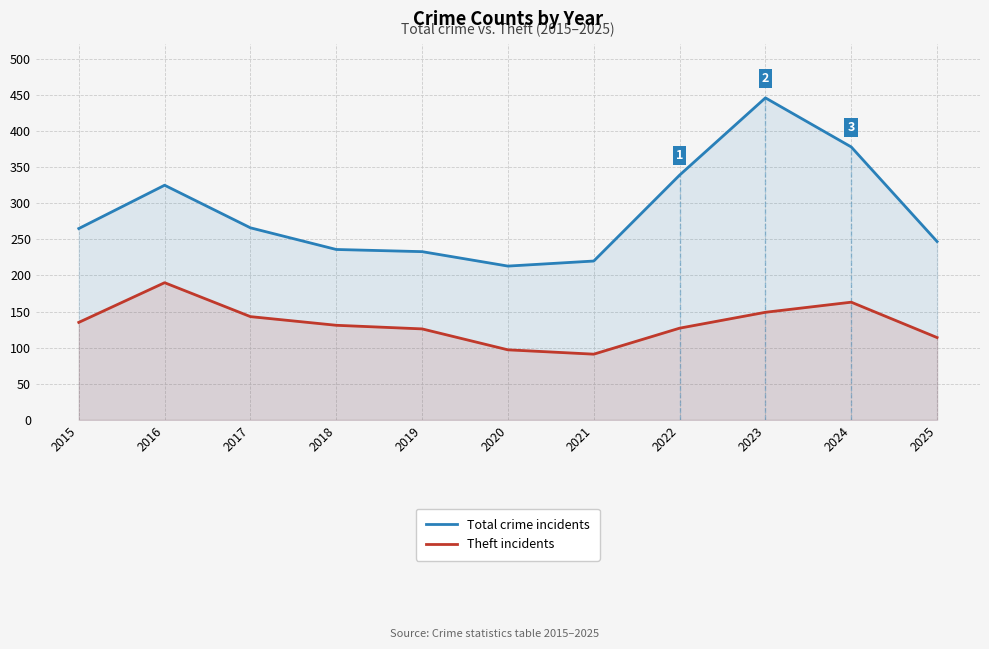

At which label is Theft incidents closest to 140?

2017